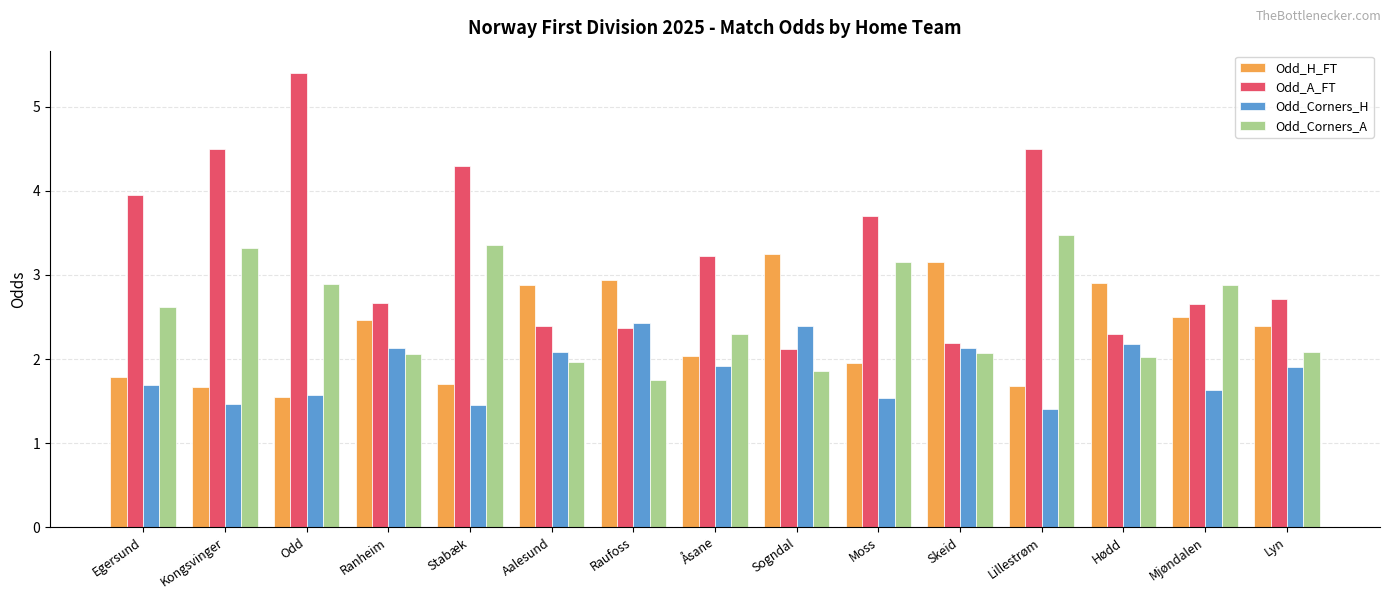

True or false: Odd_Corners_H has a value of 2.2 at Moss.

False